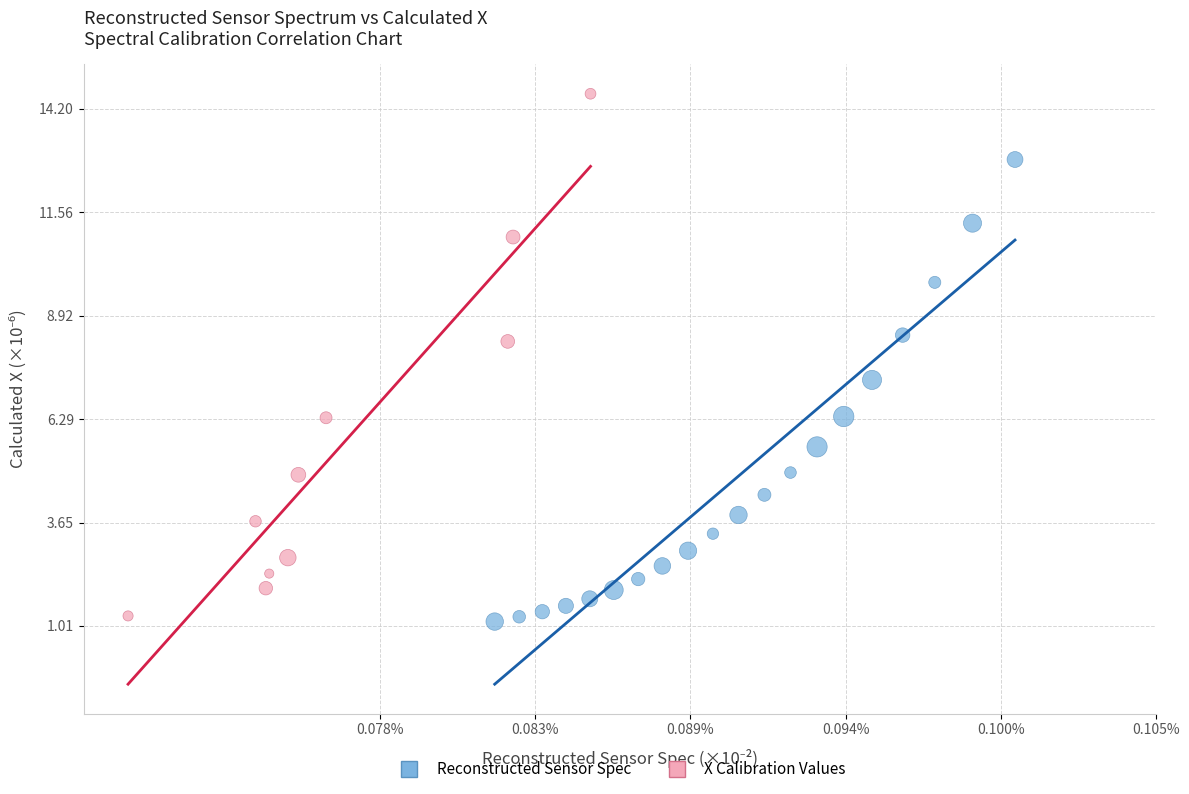

Which series has the widest spread of Y values?

X Calibration Values